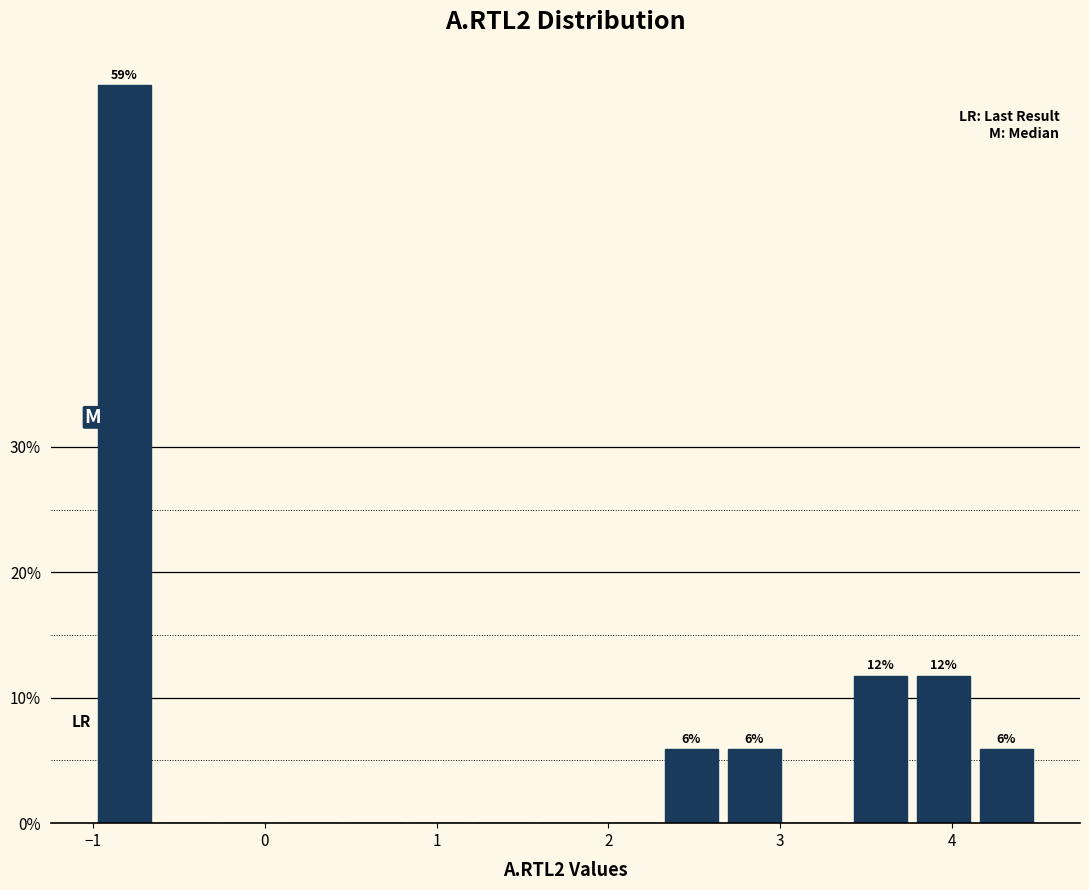

Read against the x-axis, roughly where is the centre of the tallest bar?

-0.8